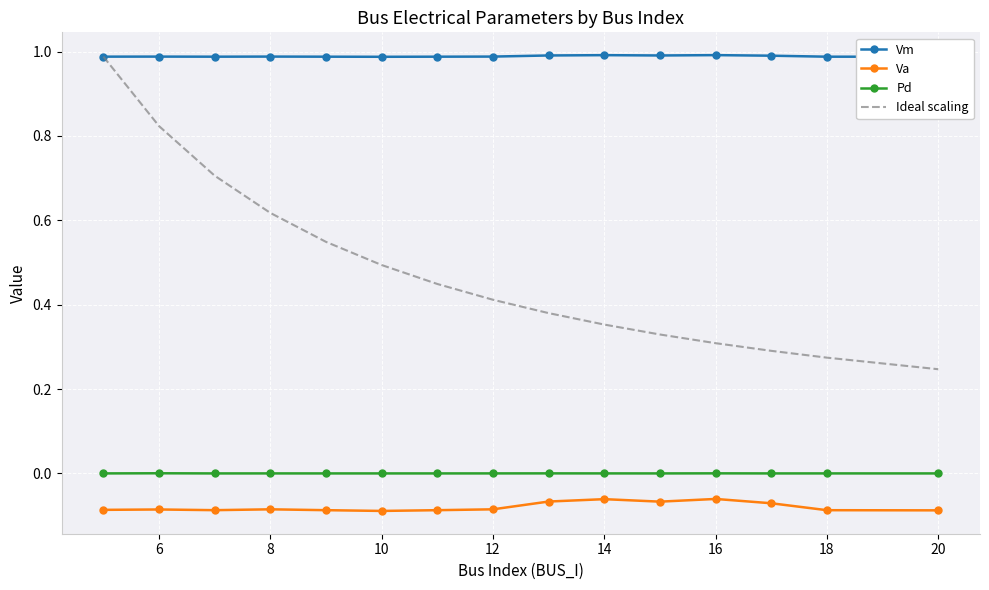

Which series has the largest range (max minus min)?

Ideal scaling